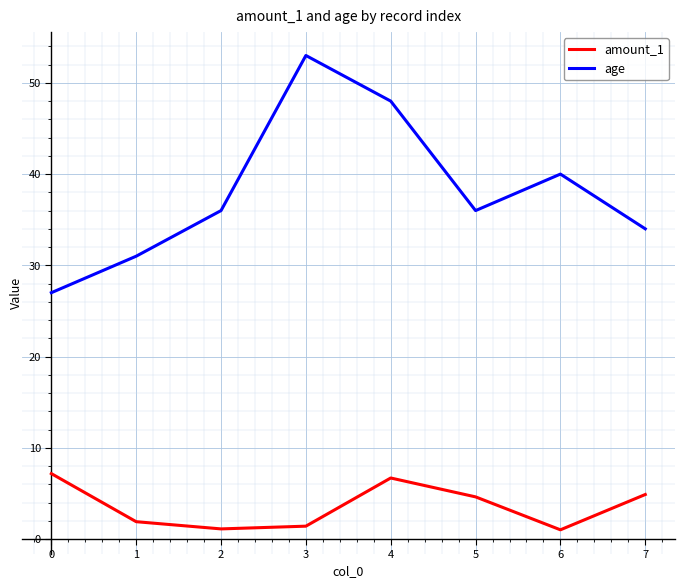

How many lines are shown in the chart?

2